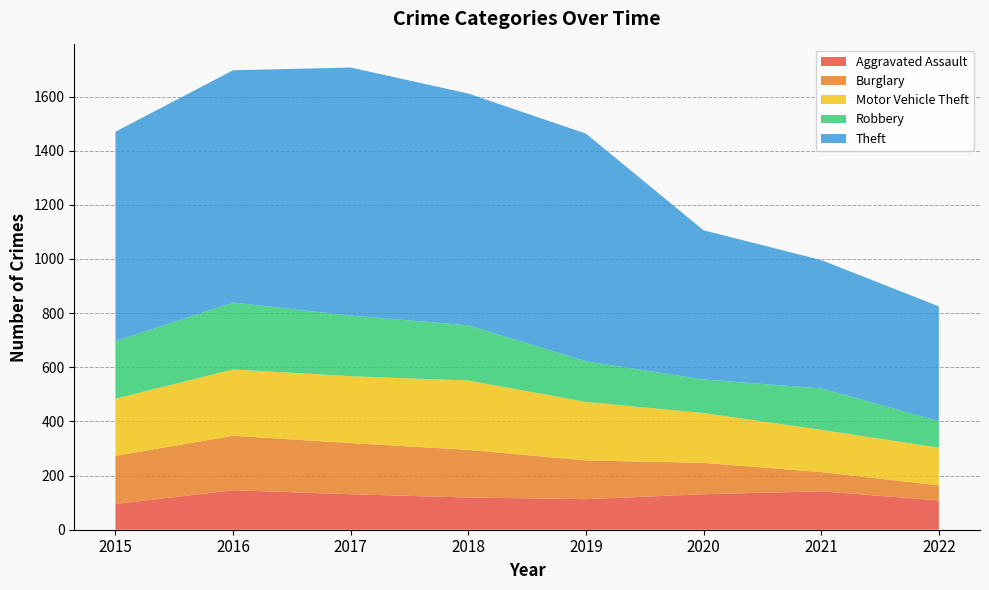

Reading left to right, transcribe all the data shown in this chart.

Aggravated Assault: 95	146	131	119	113	131	142	108
Burglary: 178	201	189	176	143	116	71	56
Motor Vehicle Theft: 211	245	247	256	216	184	156	139
Robbery: 212	247	224	204	150	124	153	98
Theft: 774	858	916	856	841	551	474	424